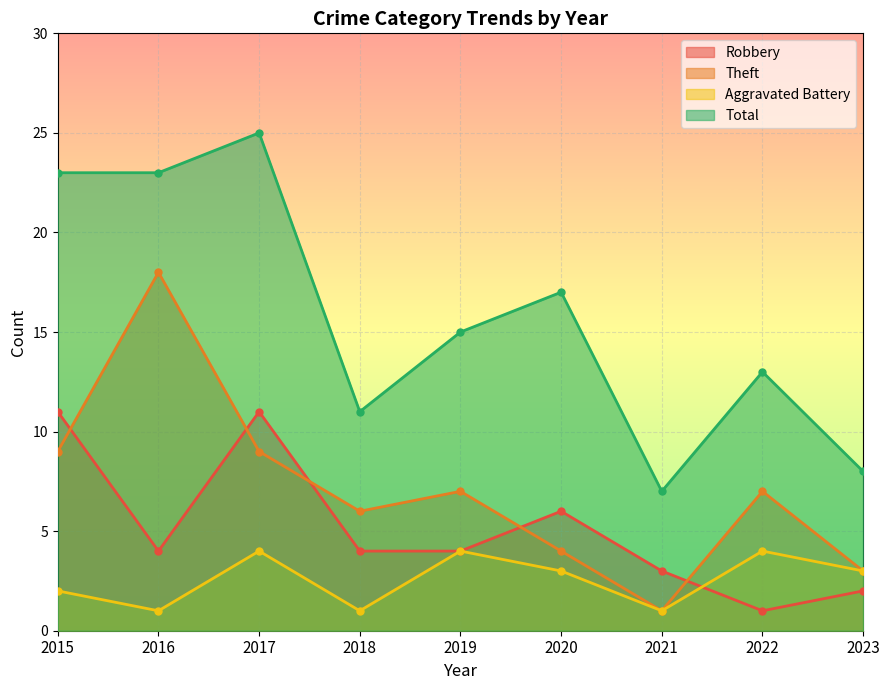

Does the chart display data point markers on the line(s)?

Yes